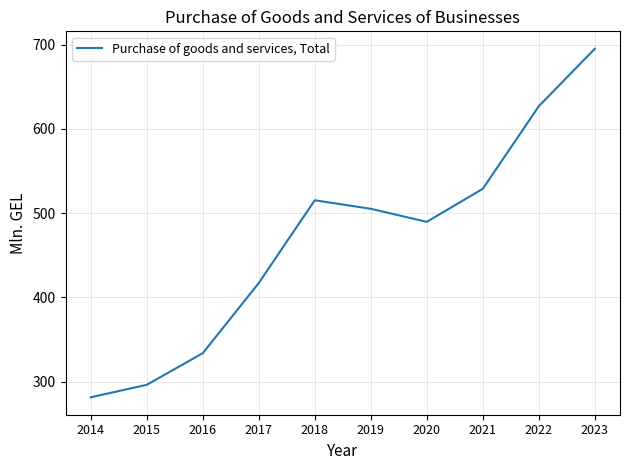

Is it true that the value at 2021 is 886.7?

False